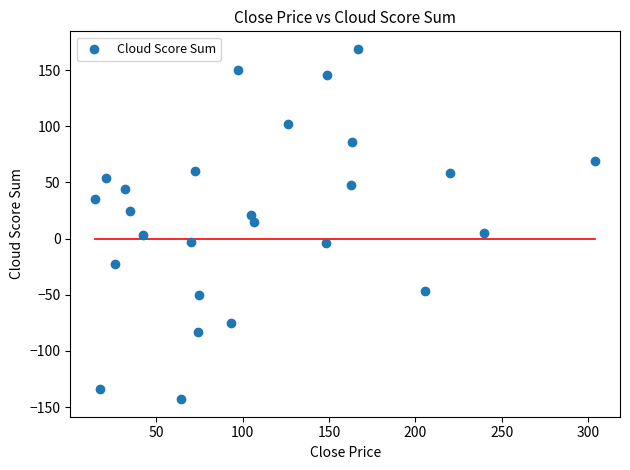

What is the range of Y values (max minus min)?

312